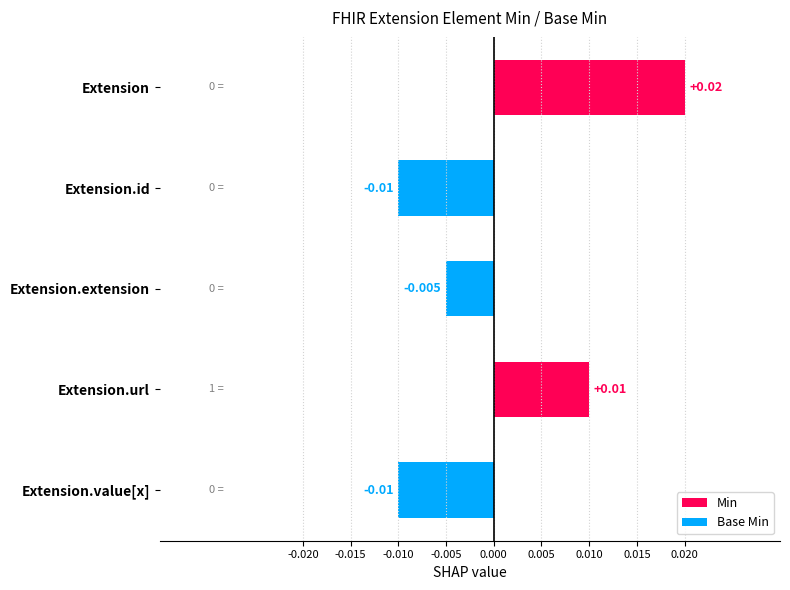

How many bars are there in total?

5